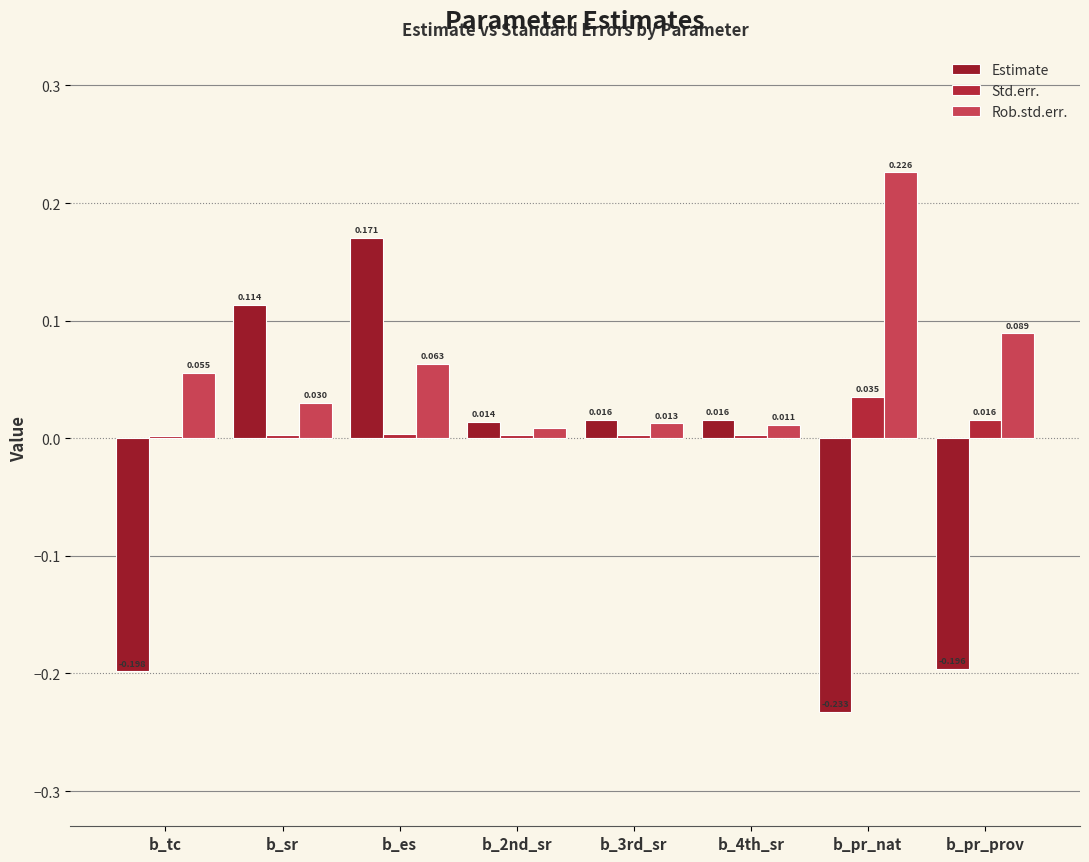

At which category does the chart reach its minimum across all series?

b_pr_nat